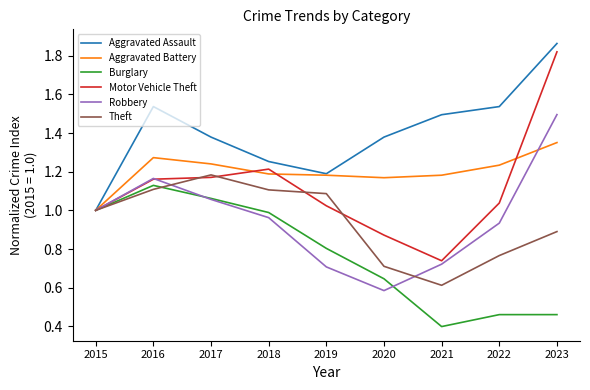

What is the difference between the highest and lowest values at 2018?

0.3